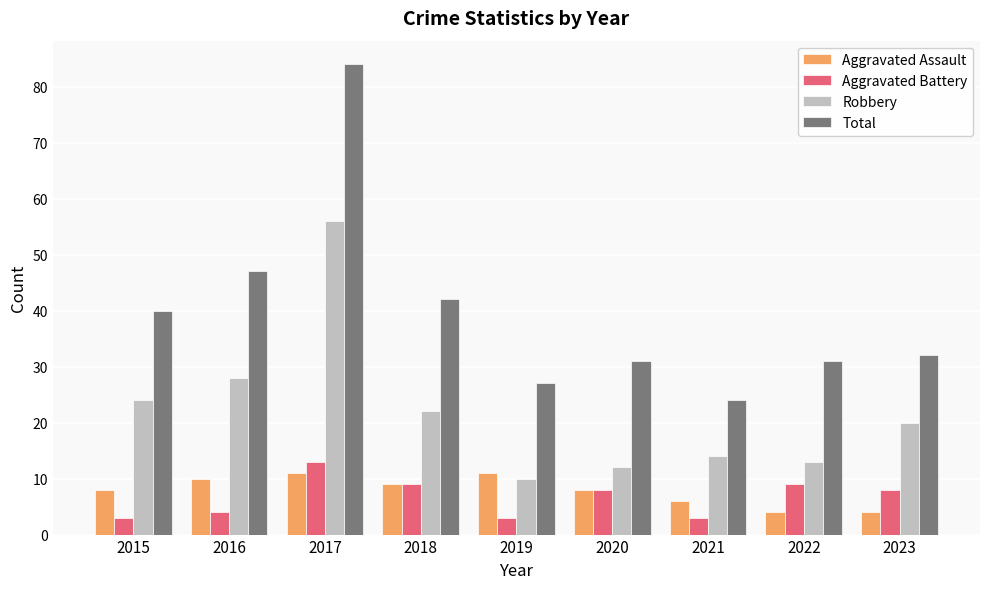

Reading right to left, list all the values displayed in this chart.

Aggravated Assault: 2023=4	2022=4	2021=6	2020=8	2019=11	2018=9	2017=11	2016=10	2015=8
Aggravated Battery: 2023=8	2022=9	2021=3	2020=8	2019=3	2018=9	2017=13	2016=4	2015=3
Robbery: 2023=20	2022=13	2021=14	2020=12	2019=10	2018=22	2017=56	2016=28	2015=24
Total: 2023=32	2022=31	2021=24	2020=31	2019=27	2018=42	2017=84	2016=47	2015=40